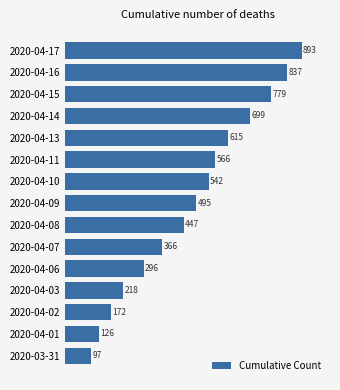

Where is the data nearest to the value 495?

2020-04-09